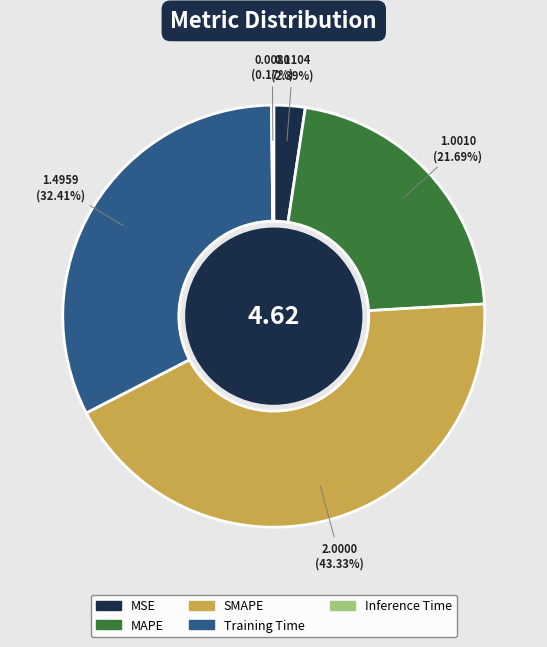

To the nearest percent, what percentage of the pie is MAPE?

22%